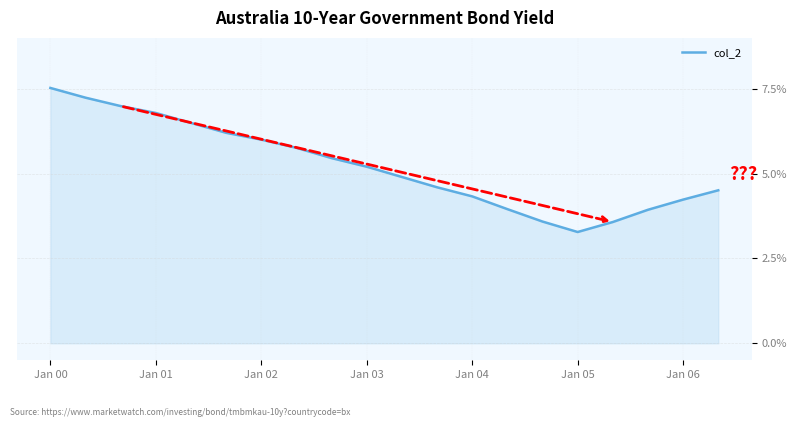

What is the difference between the maximum and minimum values?

4.2